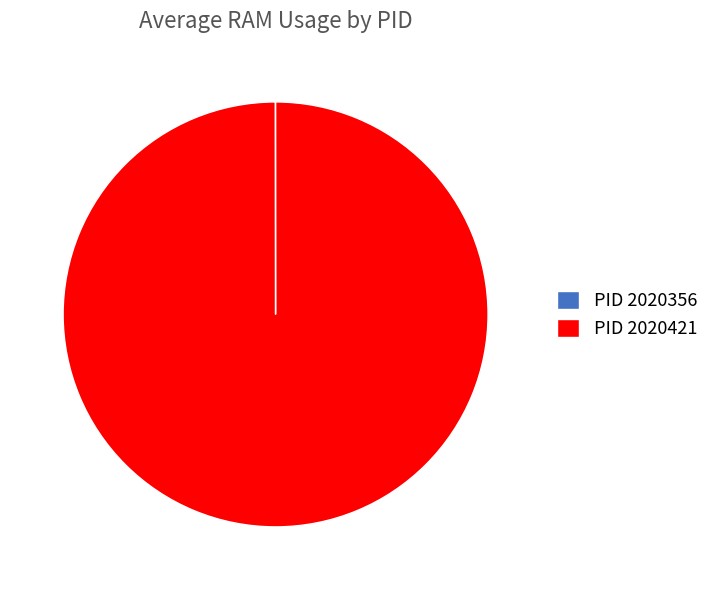

True or false: PID 2020421 accounts for 100% of the total.

True